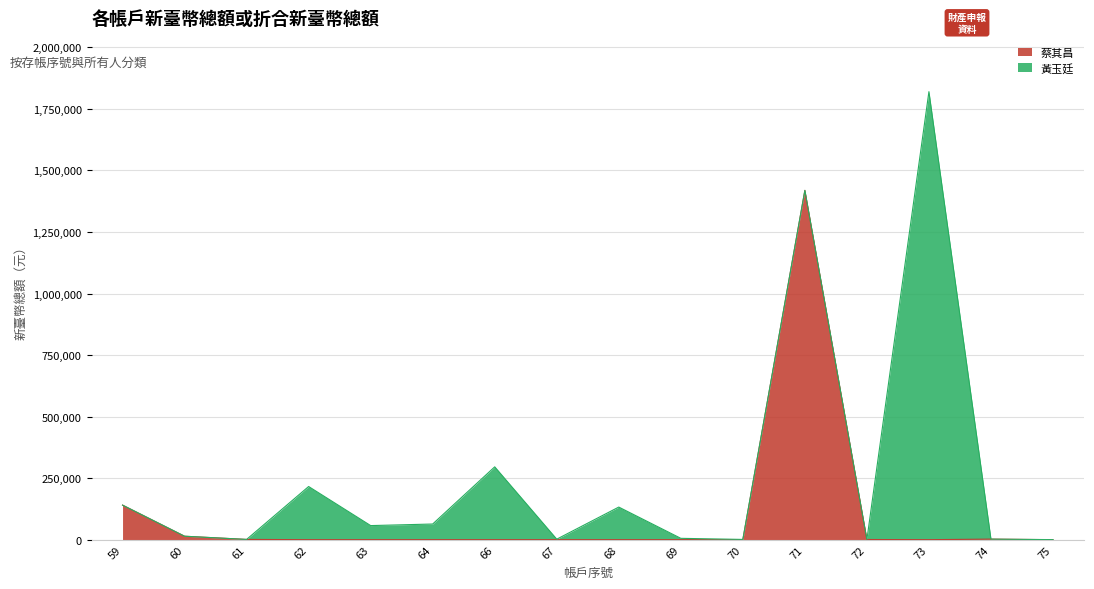

The value at 66 is -792128. True or false?

False